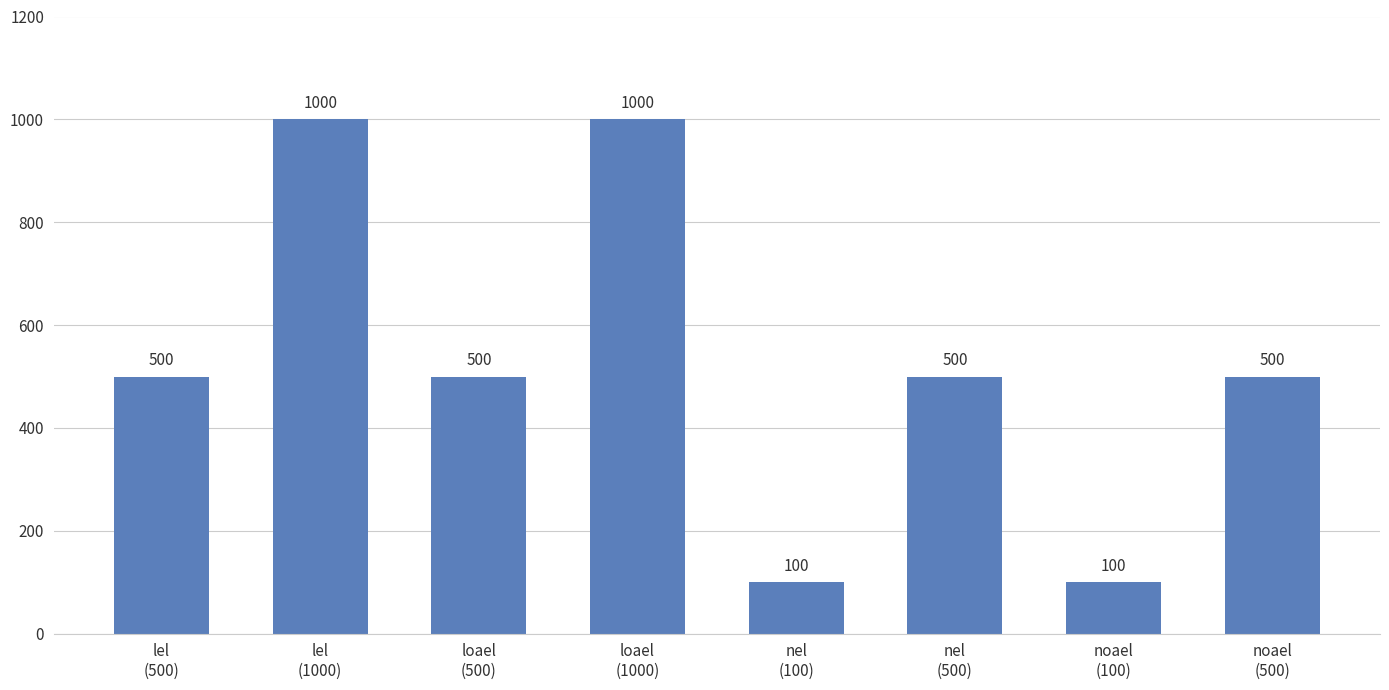

Count the values in the range 500 to 1000.

6